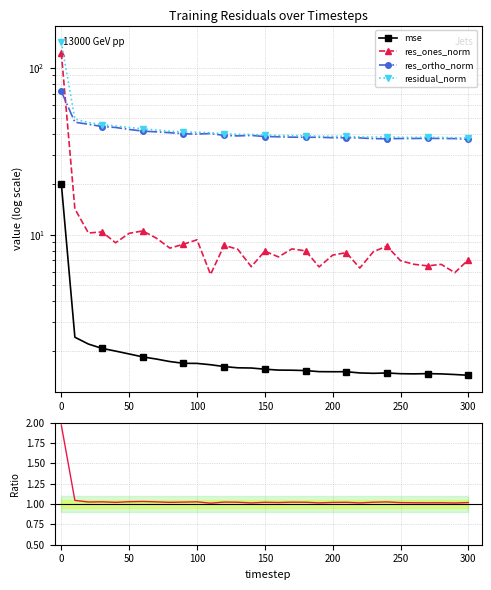

What is the sum of all res_ortho_norm values?

1265.7